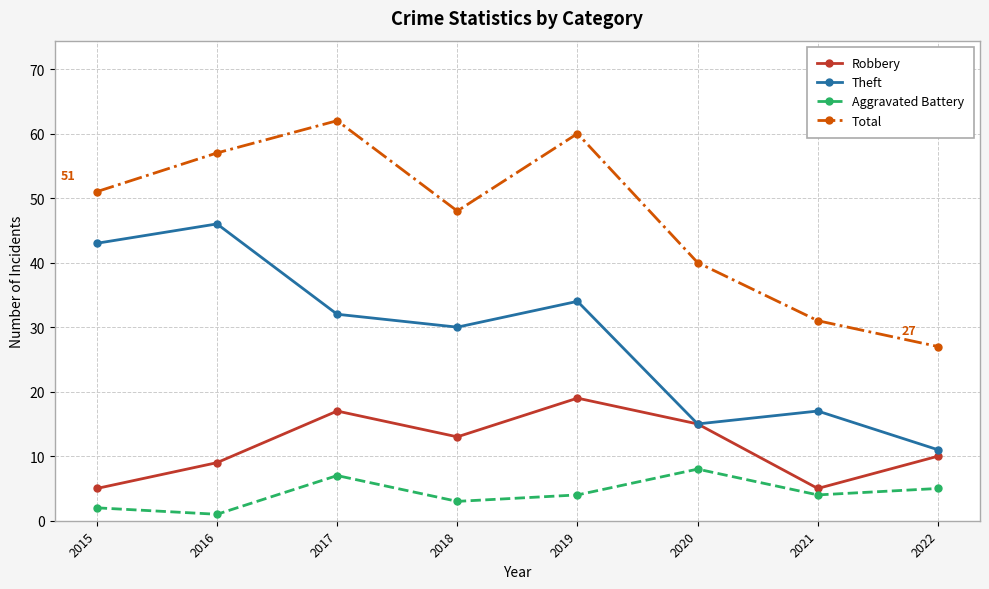

How many lines are shown in the chart?

4